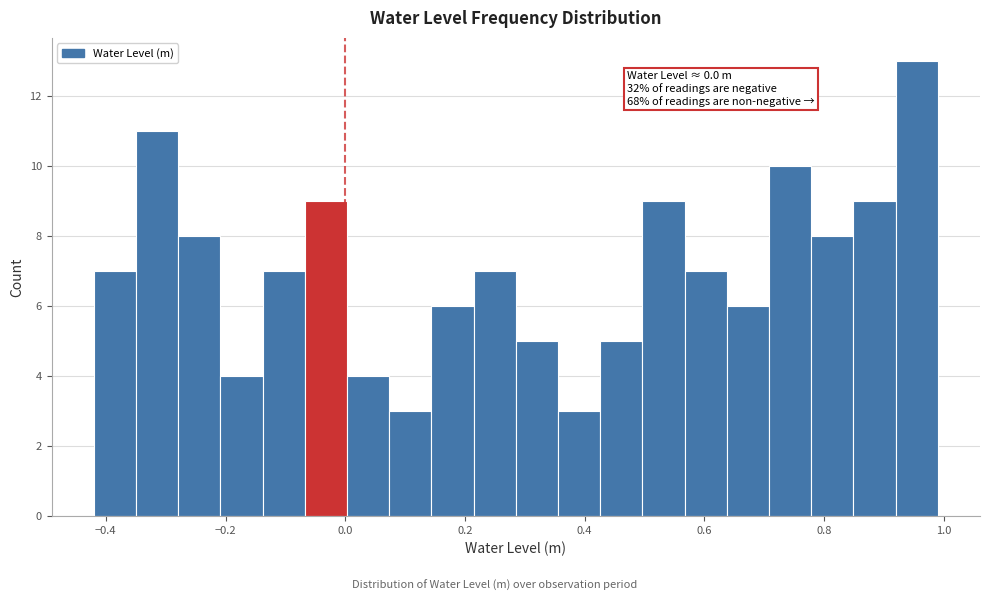

Read against the x-axis, roughly where is the centre of the tallest bar?

0.96